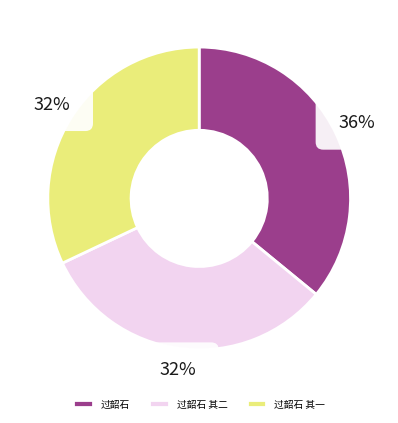

Is it true that 过韶石 其一 is 39% of the pie?

False